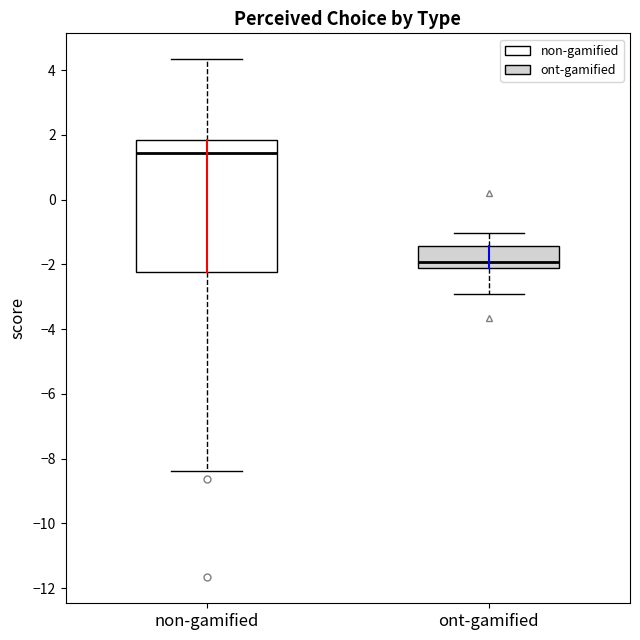

Comparing the boxes themselves (not the whiskers), which one is the tallest?

non-gamified